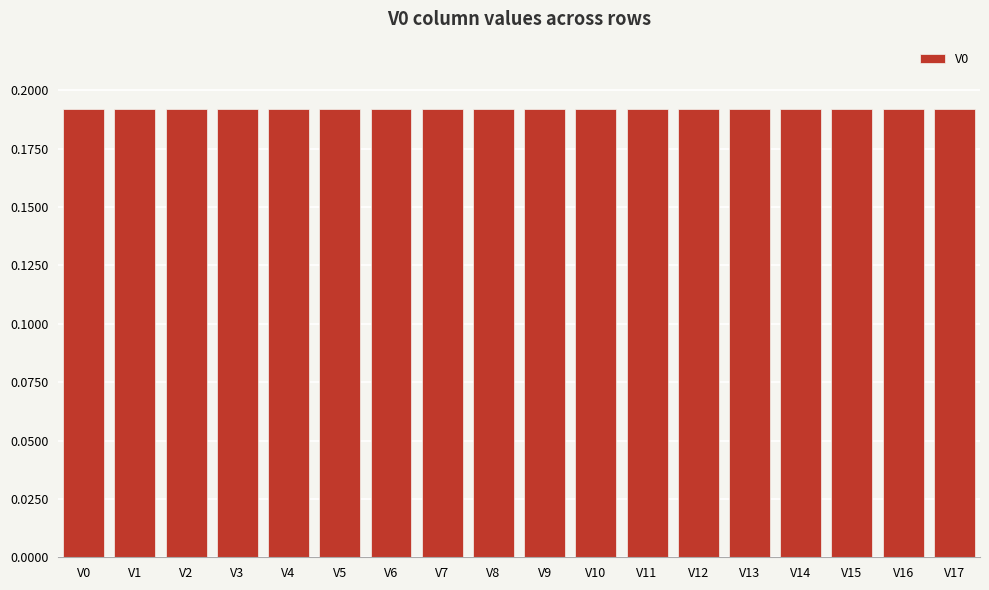

The chart shows a value of 0.3 at V15. True or false?

False